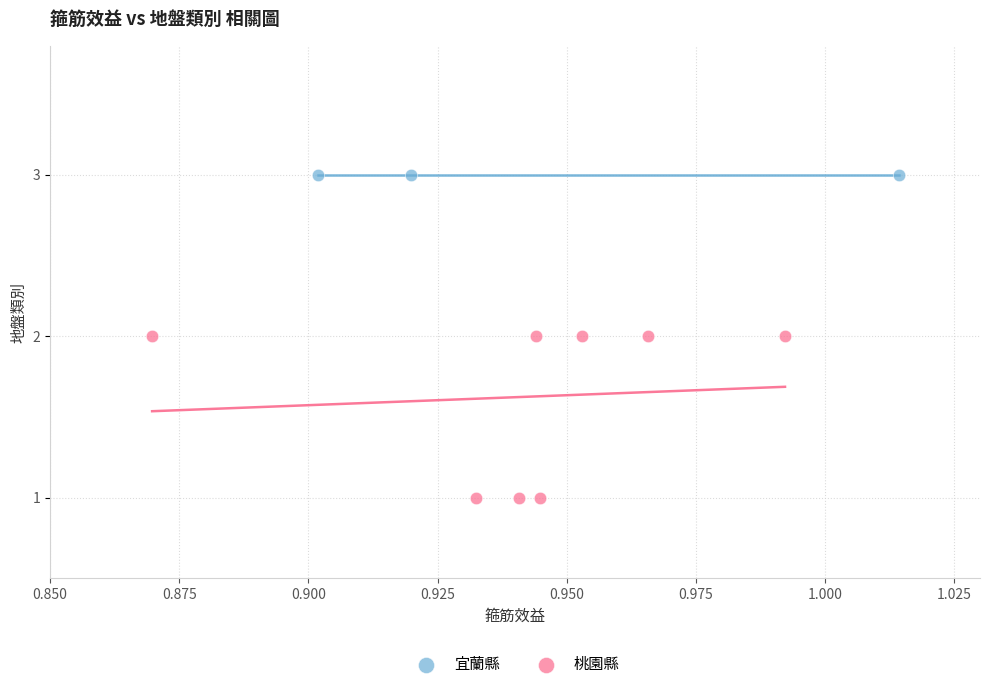

Which series contains the highest Y value?

宜蘭縣